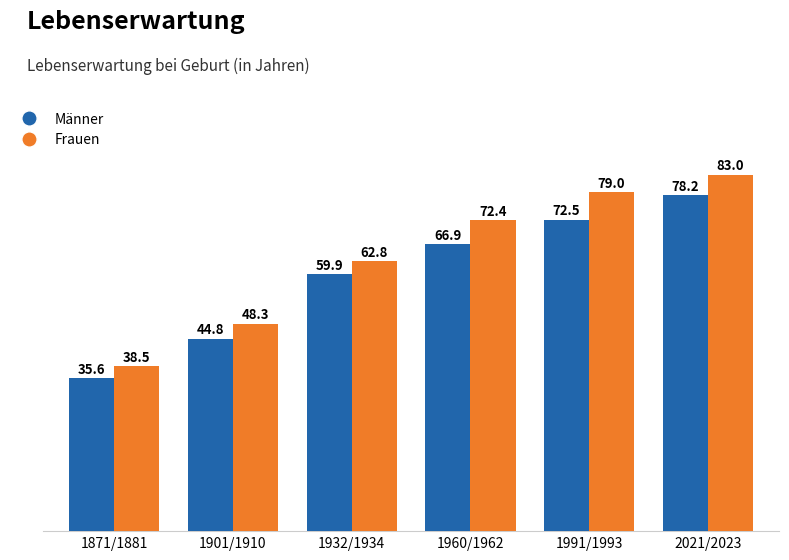

Reading left to right, transcribe all the data shown in this chart.

Männer: 35.6	44.8	59.9	66.9	72.5	78.2
Frauen: 38.5	48.3	62.8	72.4	79.0	83.0